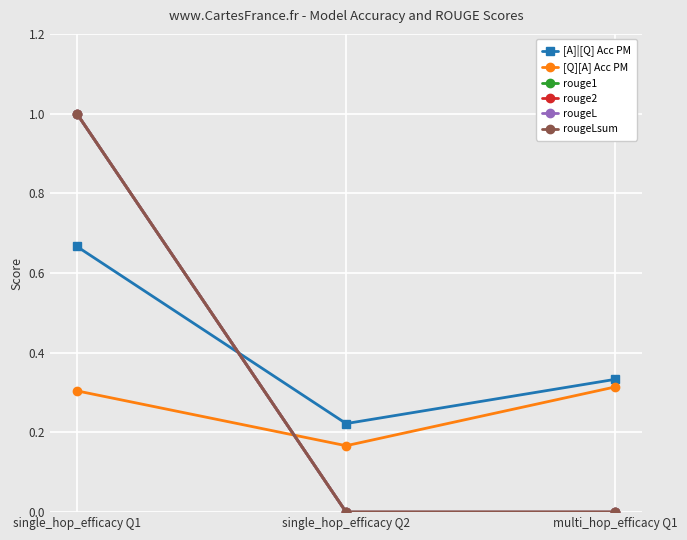

Does the chart have visible grid lines?

Yes